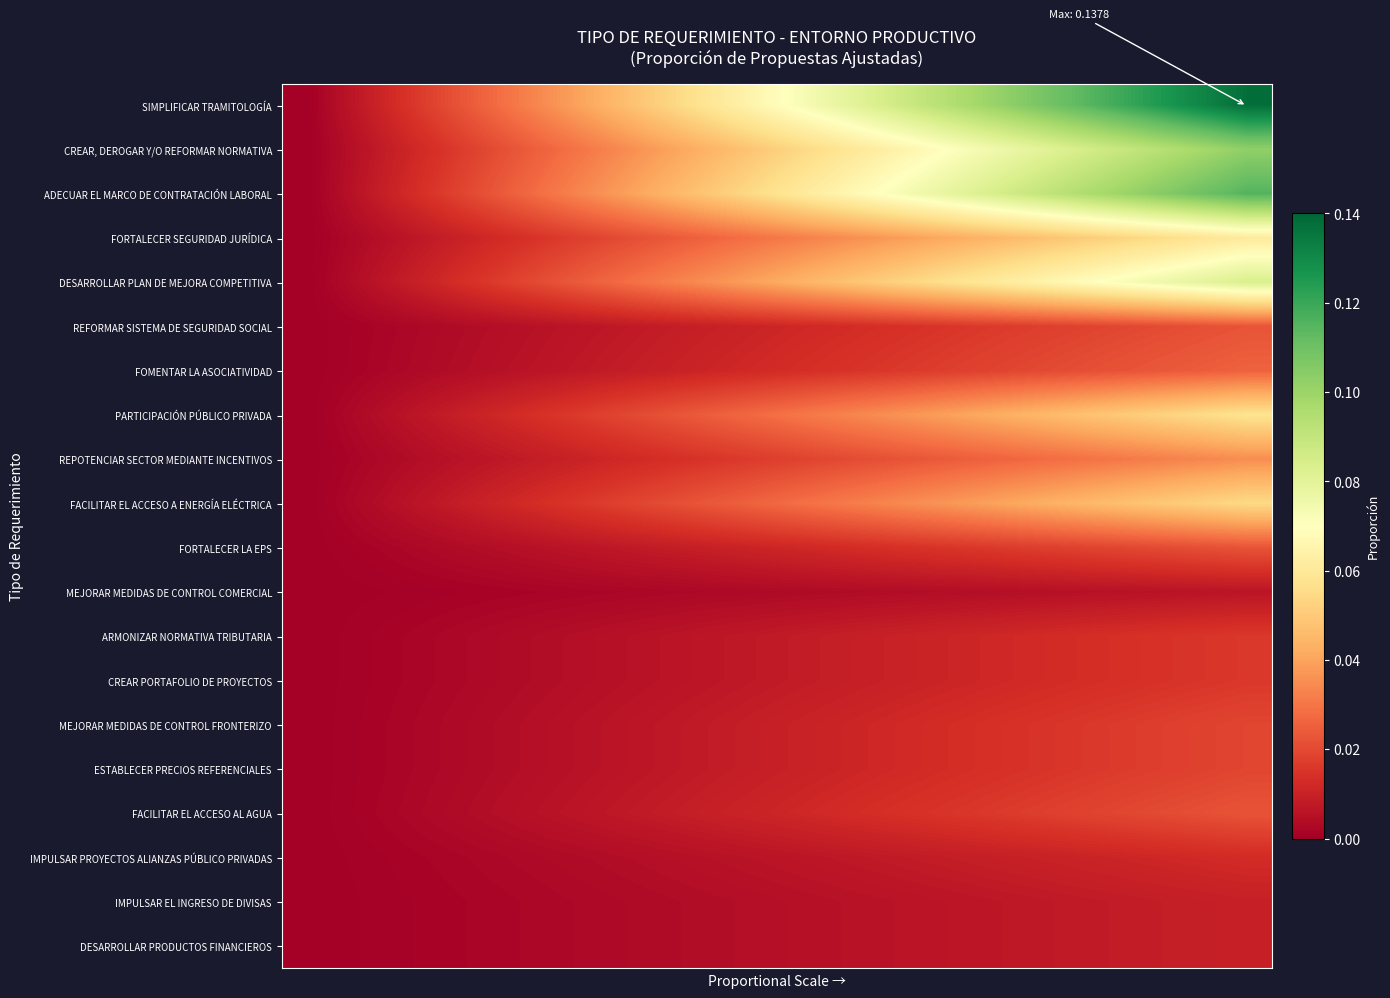

Which series has the largest range (max minus min)?

SIMPLIFICAR TRAMITOLOGÍA